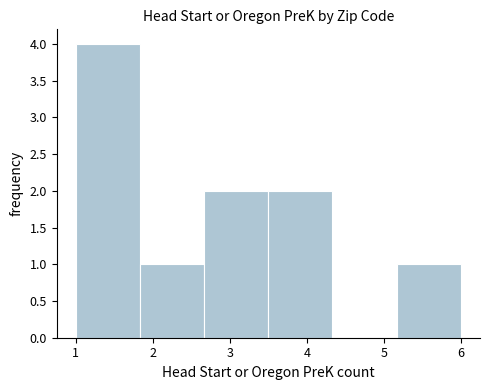

Over which range of the x-axis is the bar tallest?

1.0 to 1.8